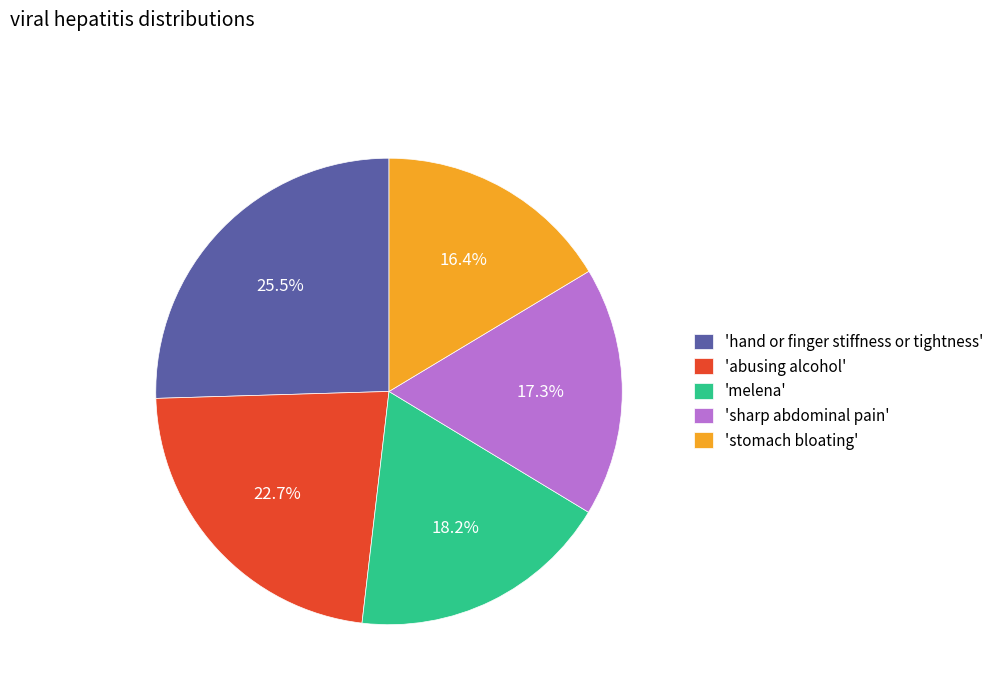

Which has a higher value, 'hand or finger stiffness or tightness' or 'abusing alcohol'?

'hand or finger stiffness or tightness'